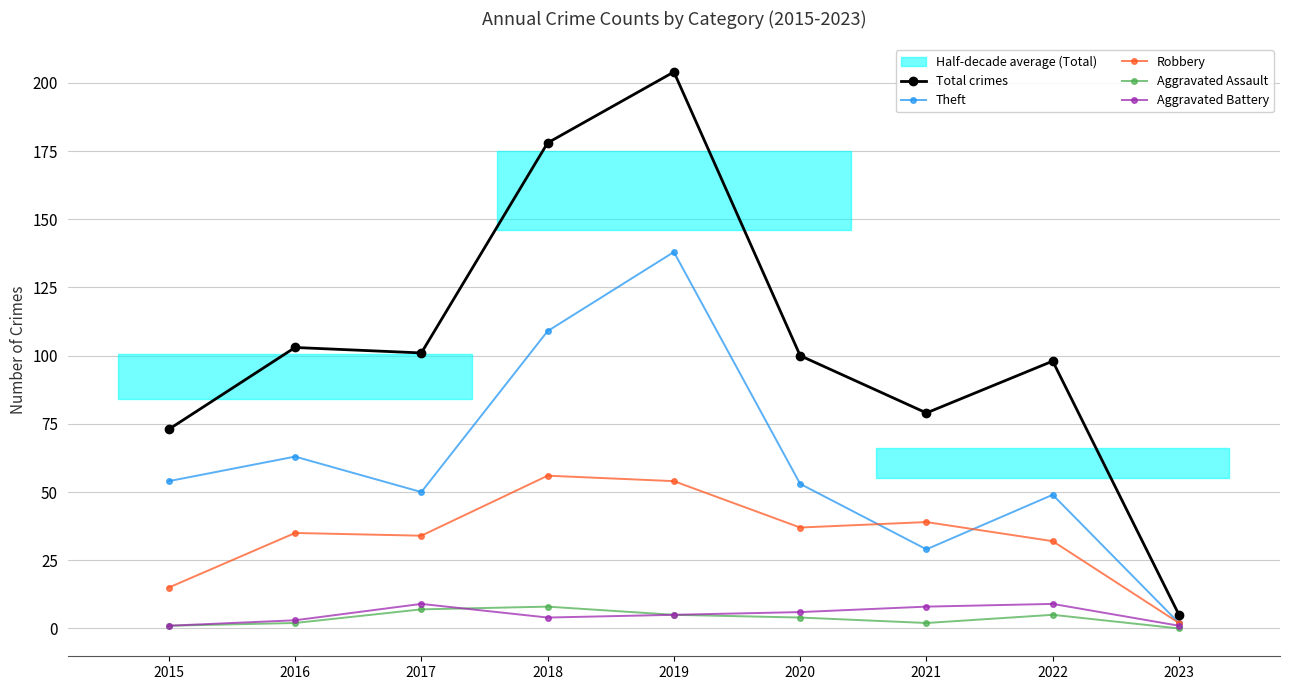

What is the difference between the Robbery values at 2016 and 2015?

20